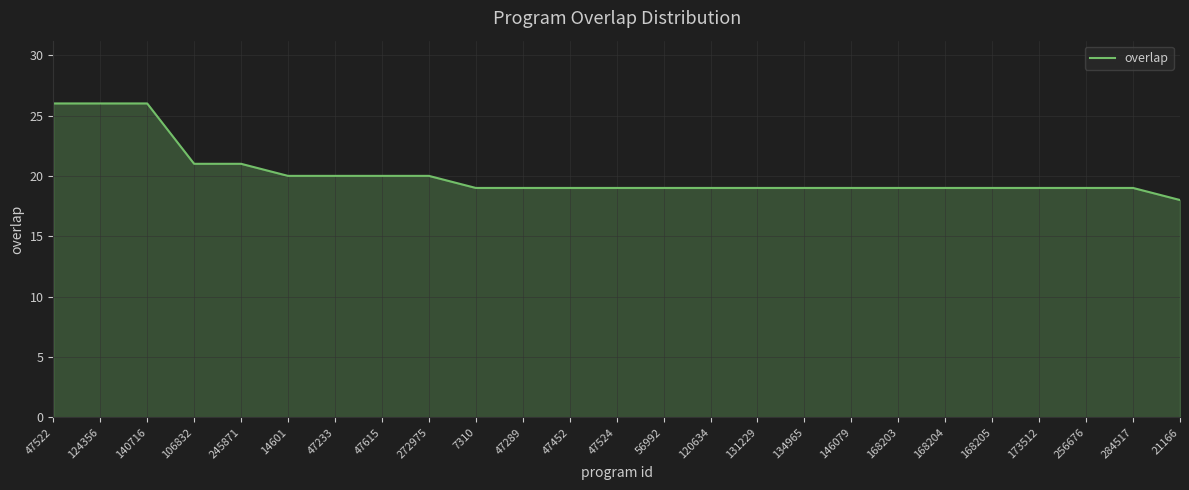

What is the change in value from 47522 to 14601?

-6